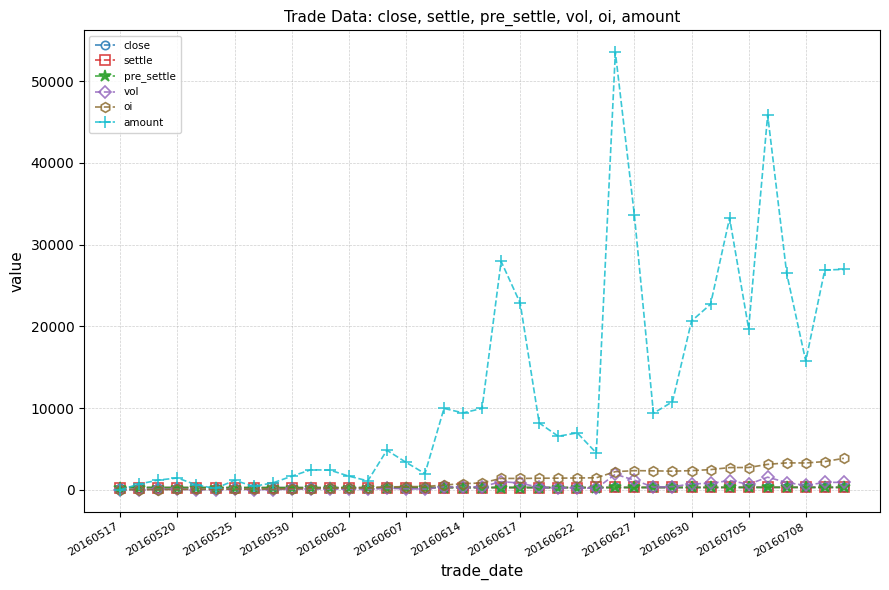

Which series has the largest range (max minus min)?

amount